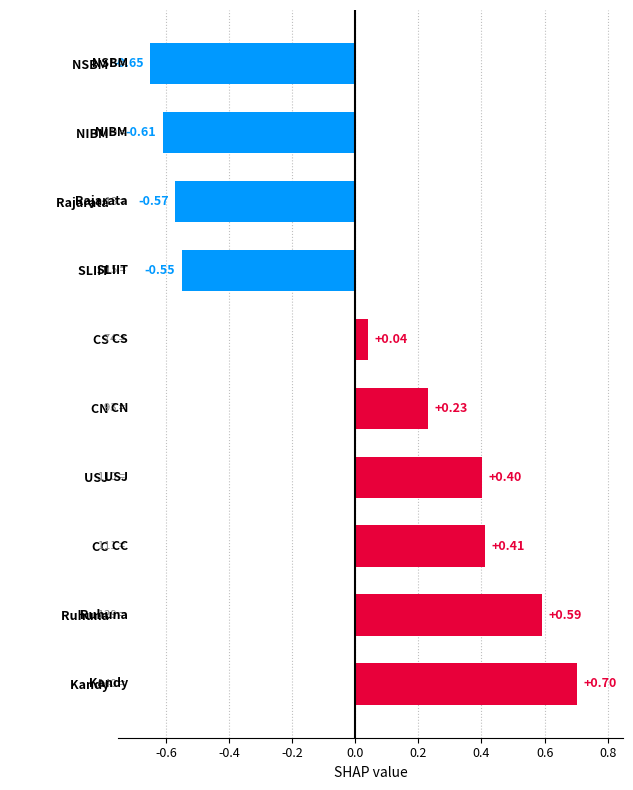

List the labels in order of value, largest first.

                Kandy,                 Ruhuna,                 CC,                 USJ,                 CN,                 CS,                 SLIIT,                 Rajarata,                 NIBM,                 NSBM